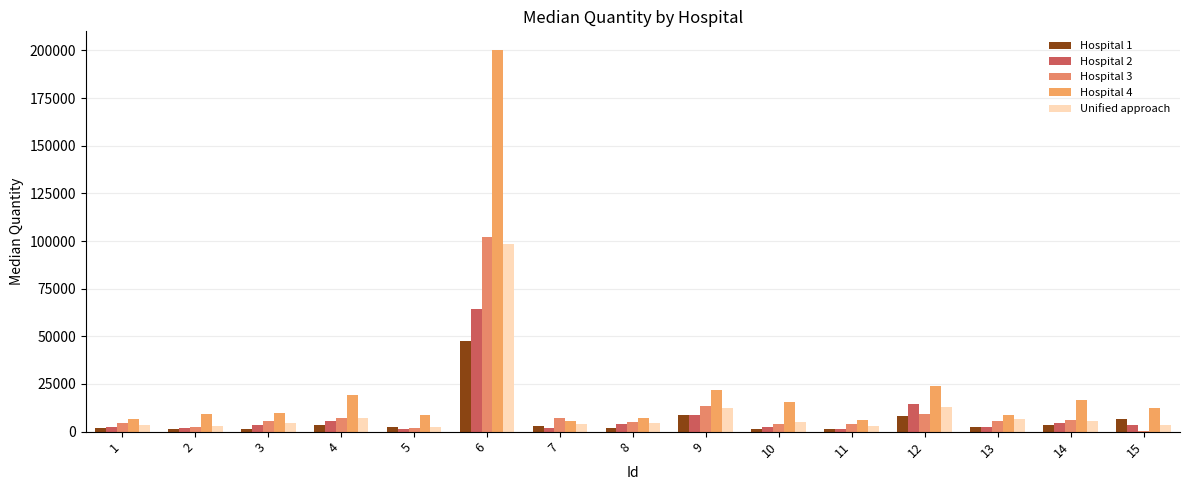

Reading left to right, list all the values displayed in this chart.

Hospital 1: 1690.0	1140.0	1194.5	3500.2	2530.0	47600.0	2805.5	1910.0	8594.0	1425.0	1460.0	8255.0	2393.5	3400.0	6673.8
Hospital 2: 2683.5	2112.5	3330.0	5683.0	1615.0	64535.0	1855.8	4061.0	8537.8	2640.0	1325.0	14617.5	2620.0	4460.0	3700.0
Hospital 3: 4756.2	2620.0	5350.0	7355.0	1652.5	102037.5	7110.0	5155.0	13605.0	3840.0	4100.0	9220.0	5676.0	6152.5	445.0
Hospital 4: 6690.0	9360.0	9550.0	19230.0	8640.0	200000.0	5500.0	6960.0	21810.0	15800.0	6150.0	24160.0	8600.0	16740.0	12540.0
Unified approach: 3615.0	2955.0	4537.5	7200.0	2170.0	98230.0	4221.0	4760.0	12296.0	5000.0	2805.0	12932.0	6582.5	5605.0	3700.0